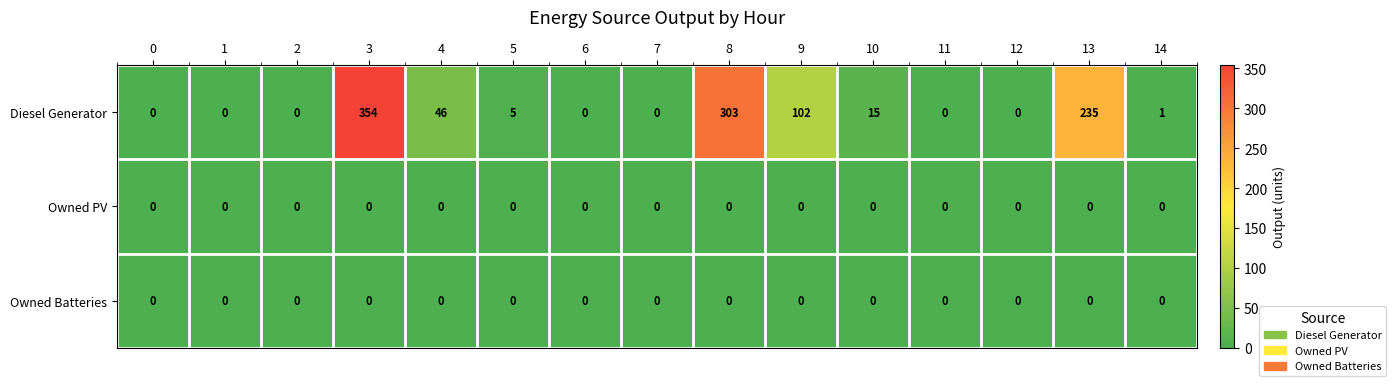

What is the sum of all Diesel Generator values?

1061